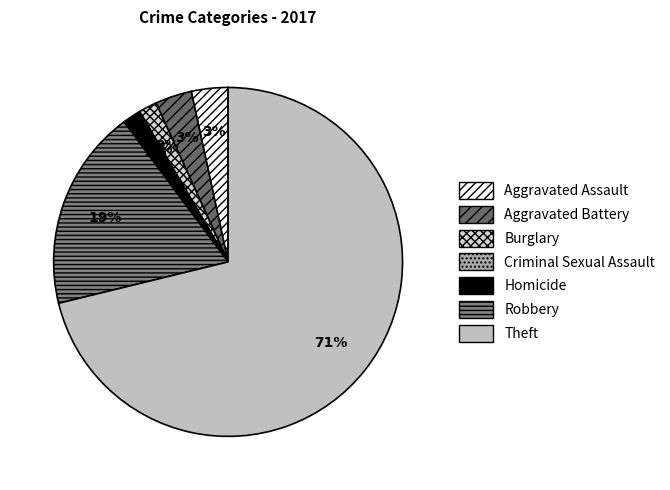

Rank the categories by value from highest to lowest.

Theft, Robbery, Aggravated Assault, Aggravated Battery, Burglary, Homicide, Criminal Sexual Assault